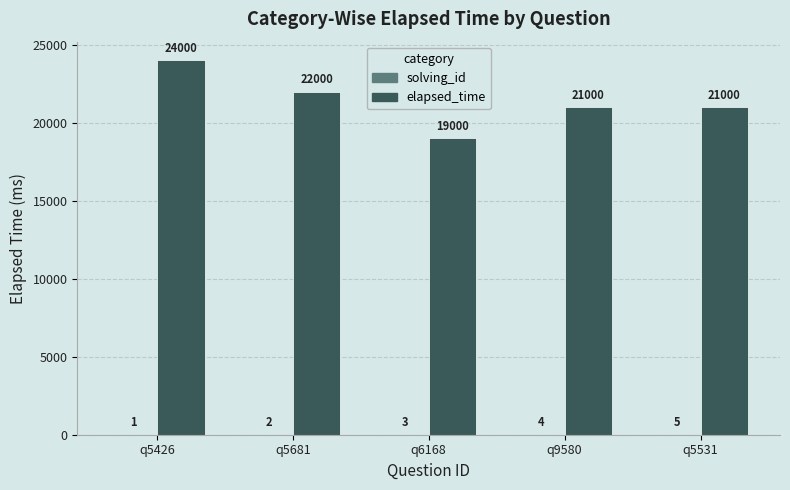

The elapsed_time series shows 9136 at q5531. True or false?

False